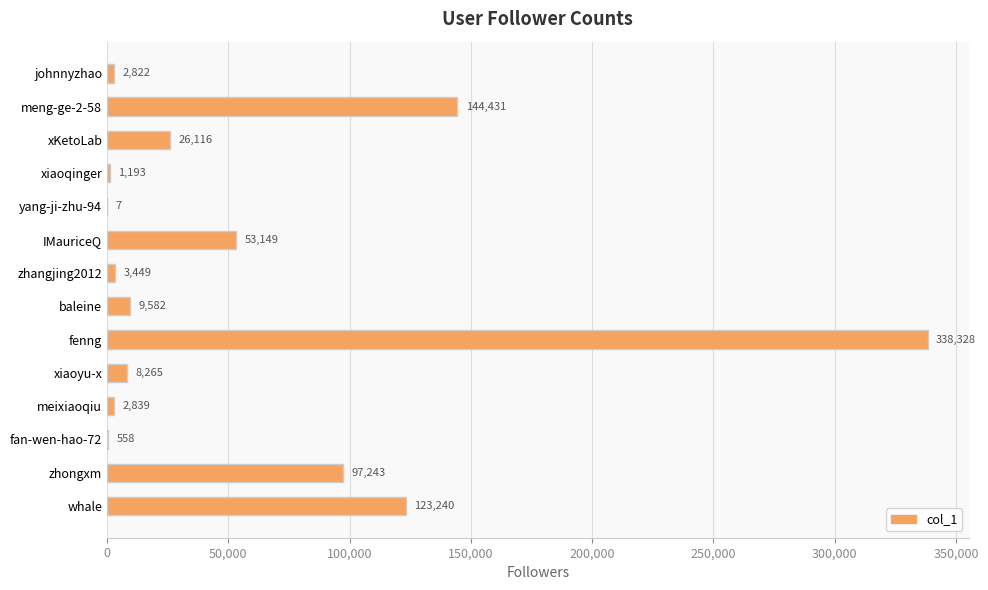

At which category does the chart reach its peak across all series?

fenng